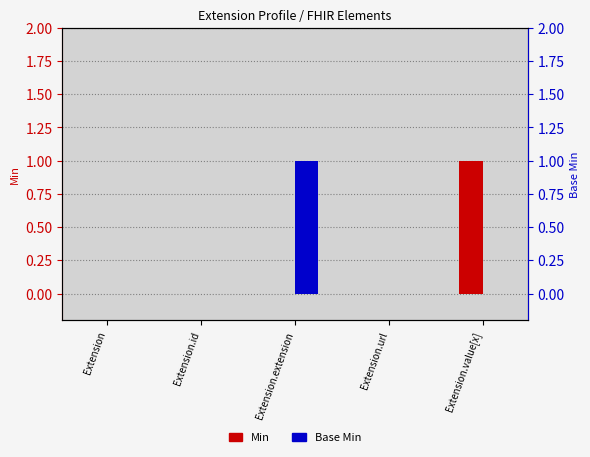

The value of Base Min at Extension.url is 0. True or false?

False